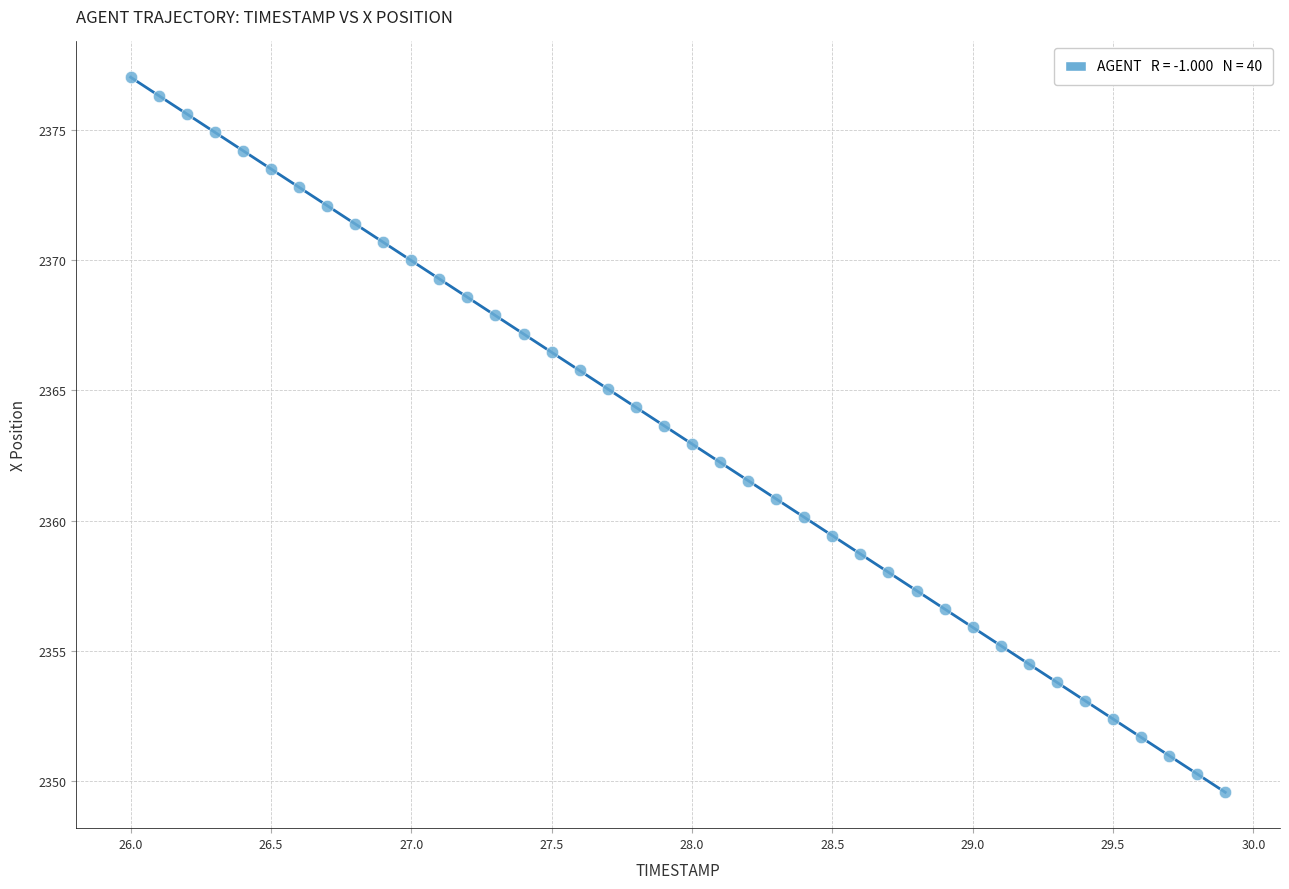

What is the range of X values (max minus min)?

3.9